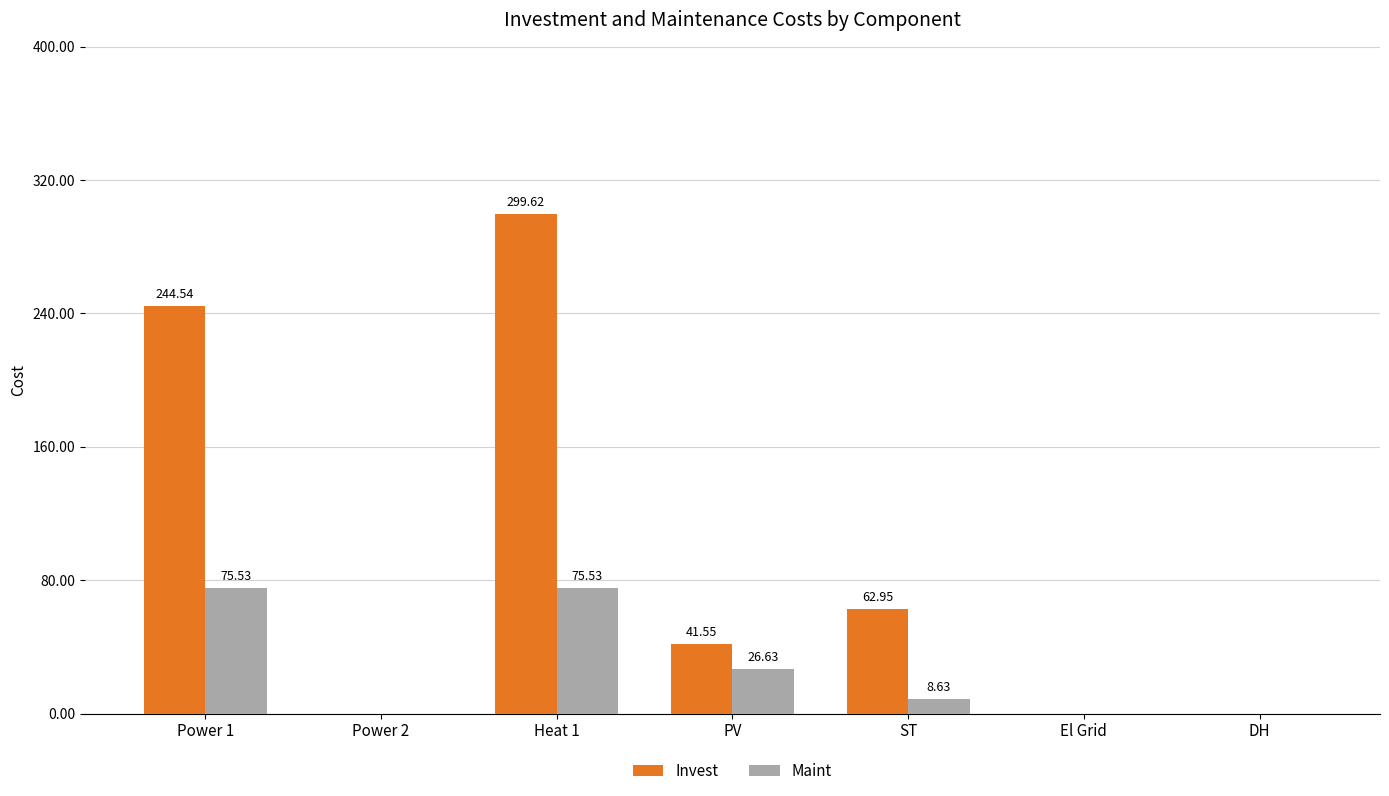

Is the value of Invest at ST greater than the value of Maint at El Grid?

Yes